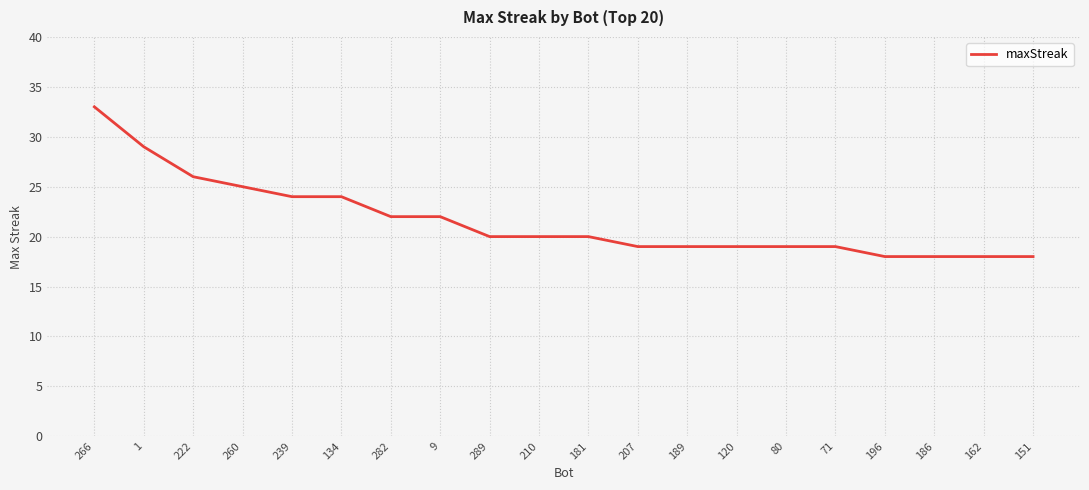

What is the ratio of the value at 9 to the value at 210?

1.1